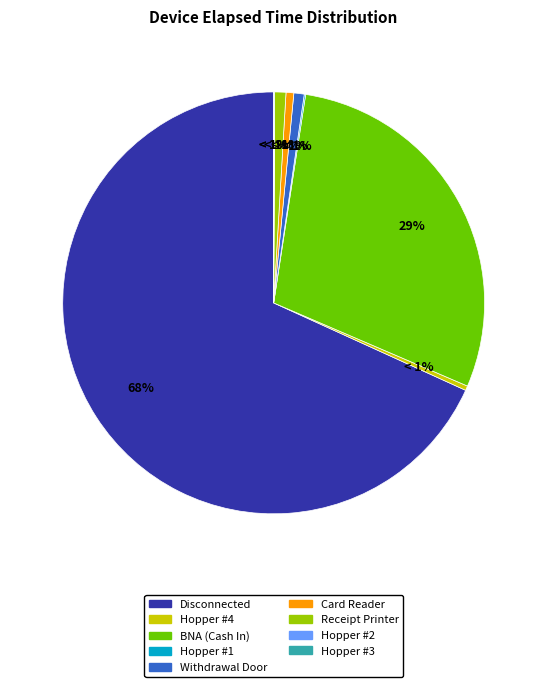

Rank the categories by value from highest to lowest.

Disconnected, BNA (Cash In), Receipt Printer, Withdrawal Door, Card Reader, Hopper #4, Hopper #1, Hopper #3, Hopper #2